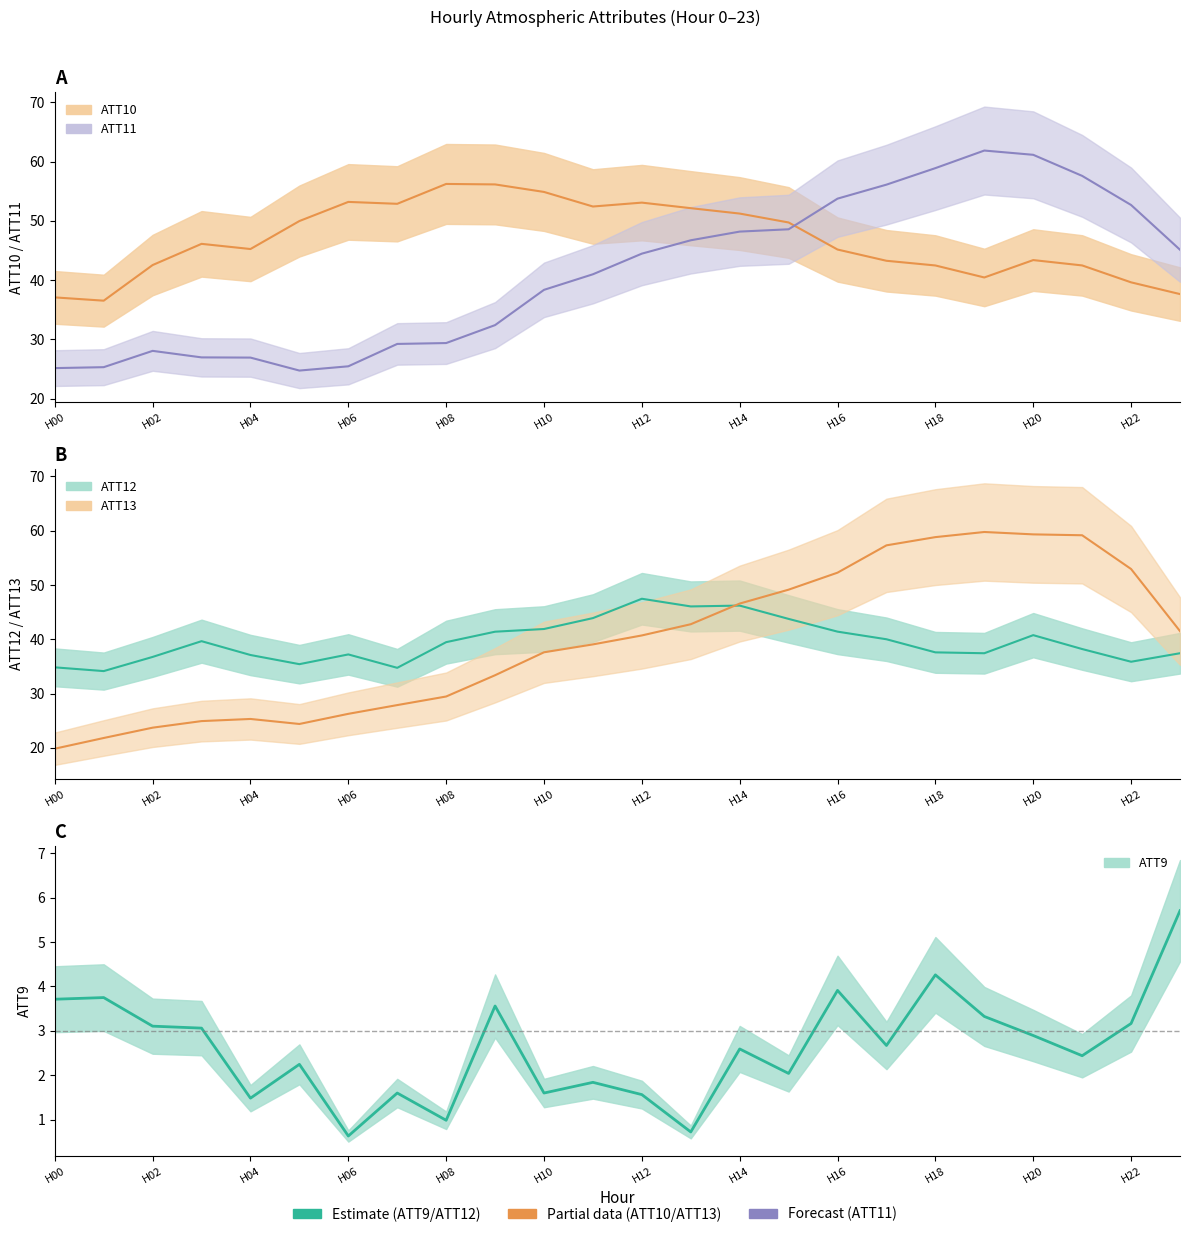

Between H08 and H12, which series saw the biggest shift?

ATT11